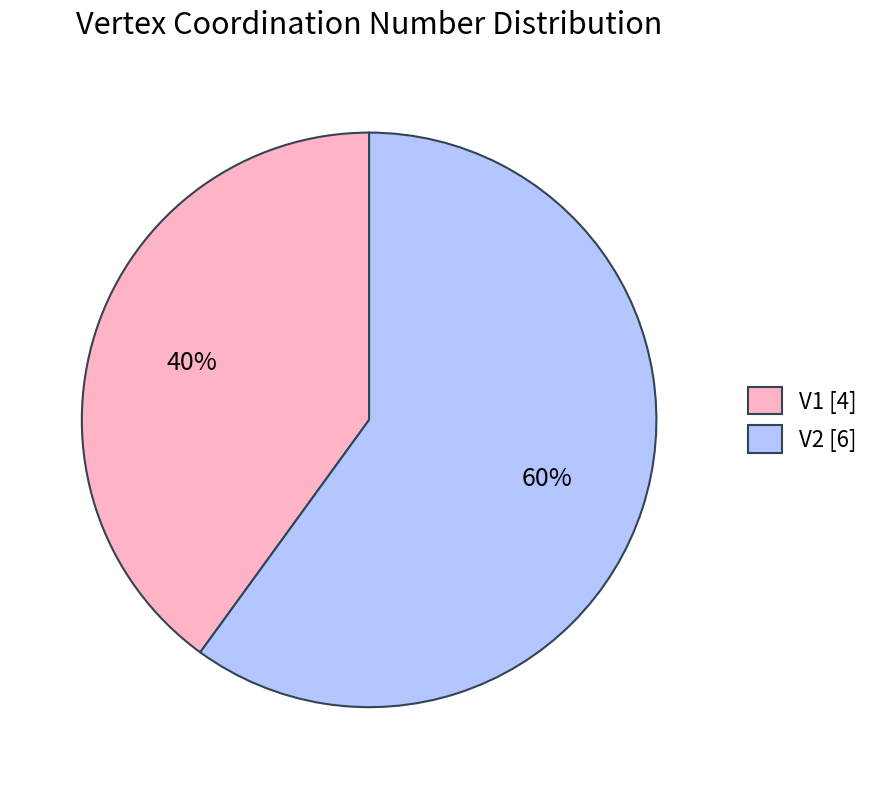

Which slice is the largest?

V2